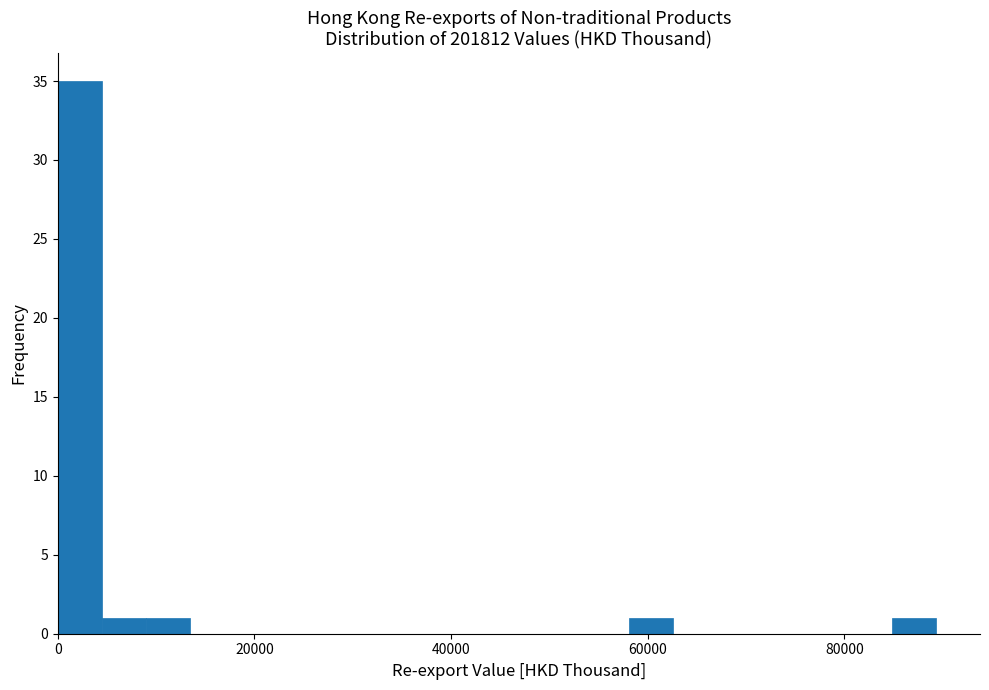

Read against the x-axis, roughly where is the centre of the tallest bar?

2000